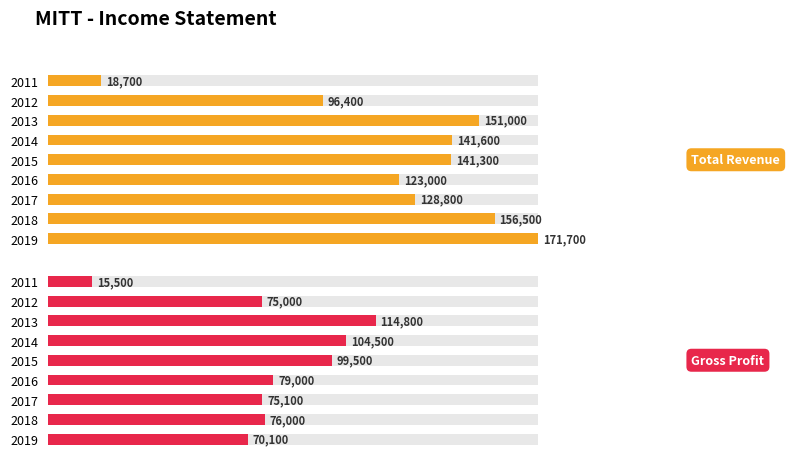

Which series has the largest total across all categories?

Total Revenue